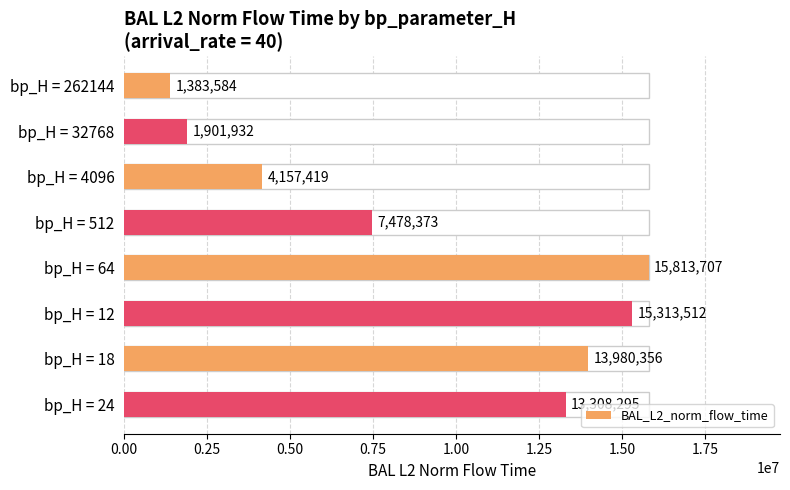

Which has a higher value, bp_H = 512 or bp_H = 64?

bp_H = 64